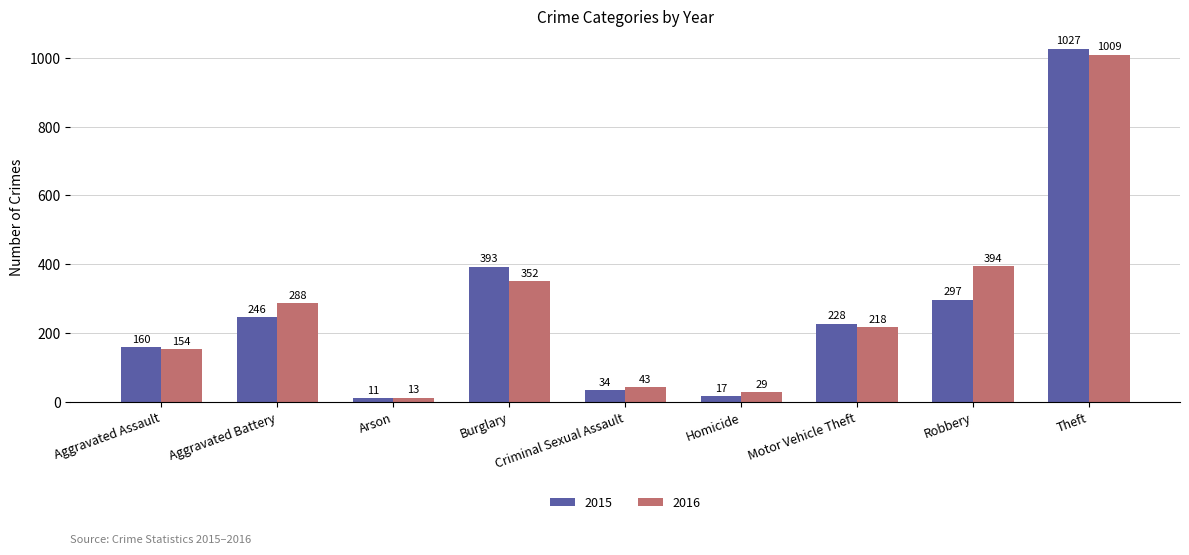

At which label does 2016 reach its minimum?

Arson